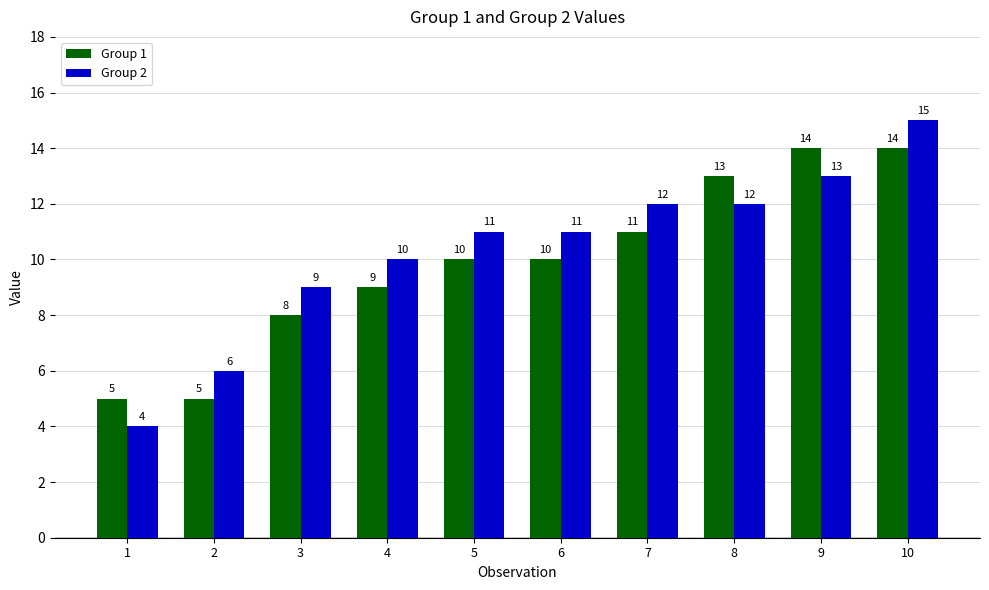

At which category is the sum across all series the highest?

10